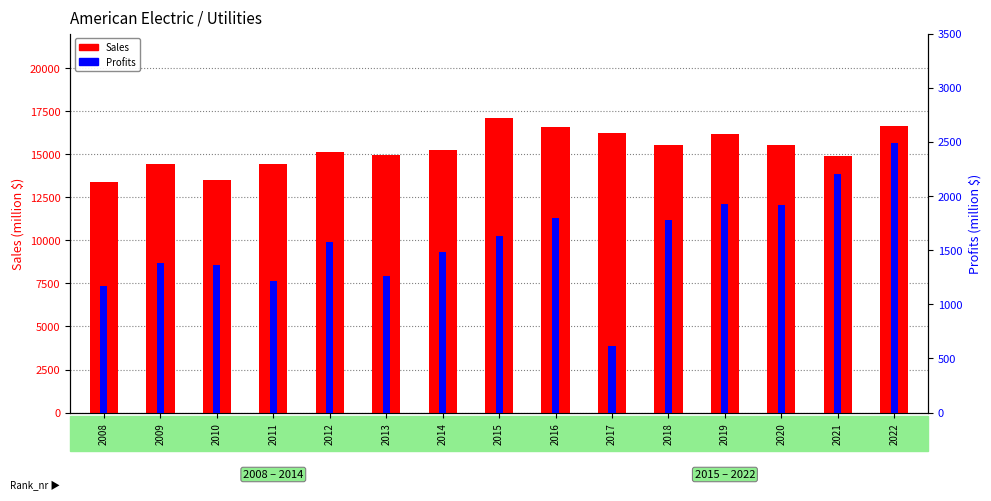

What is the difference between the maximum and minimum values in the Sales series?

3706.0